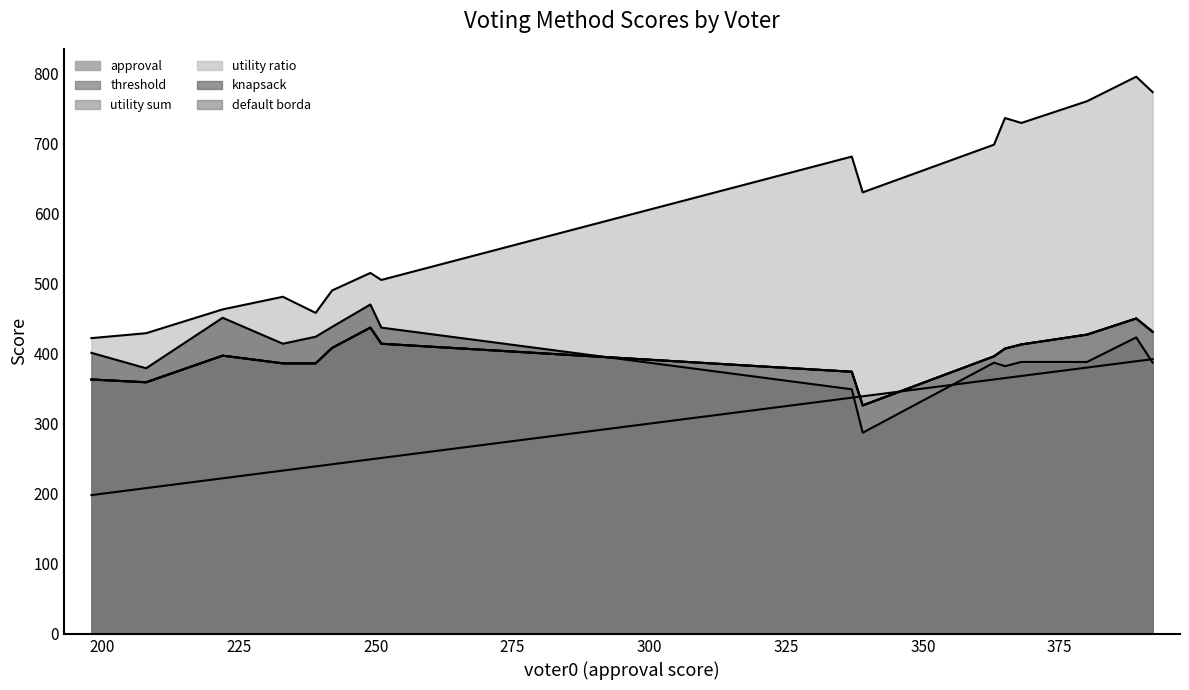

What are all the series names shown in the legend?

approval, threshold, utility sum, utility ratio, knapsack, default borda